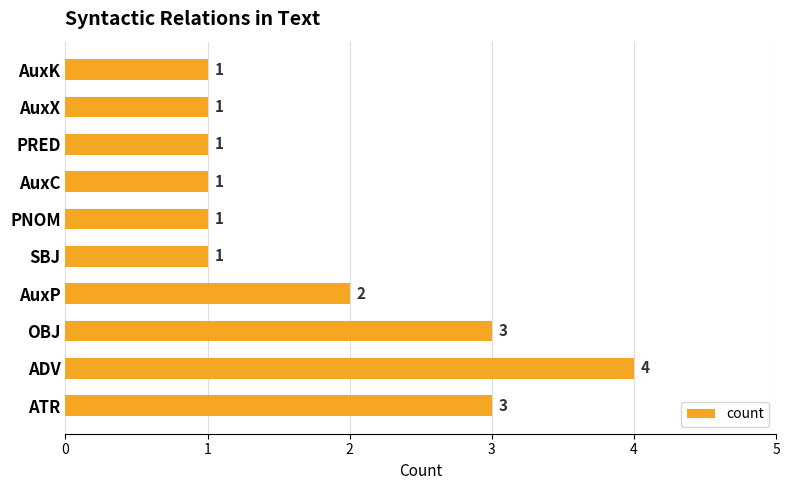

At which category does the chart reach its peak across all series?

ADV